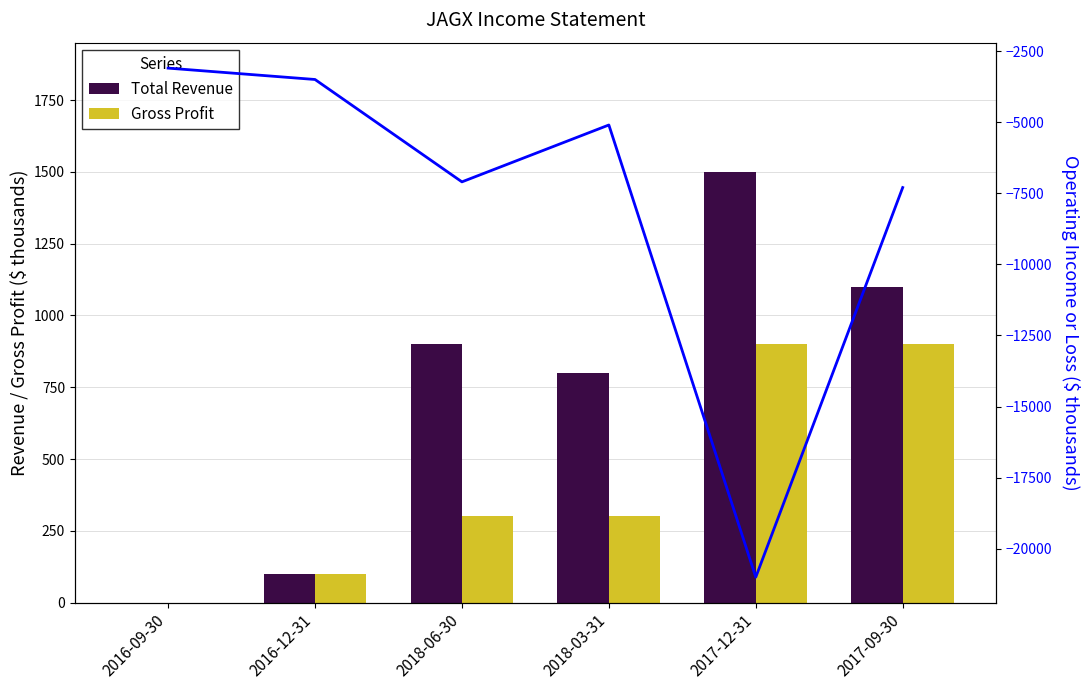

What is the value of the Operating Income or Loss bar at the 1st from the left?

-3100